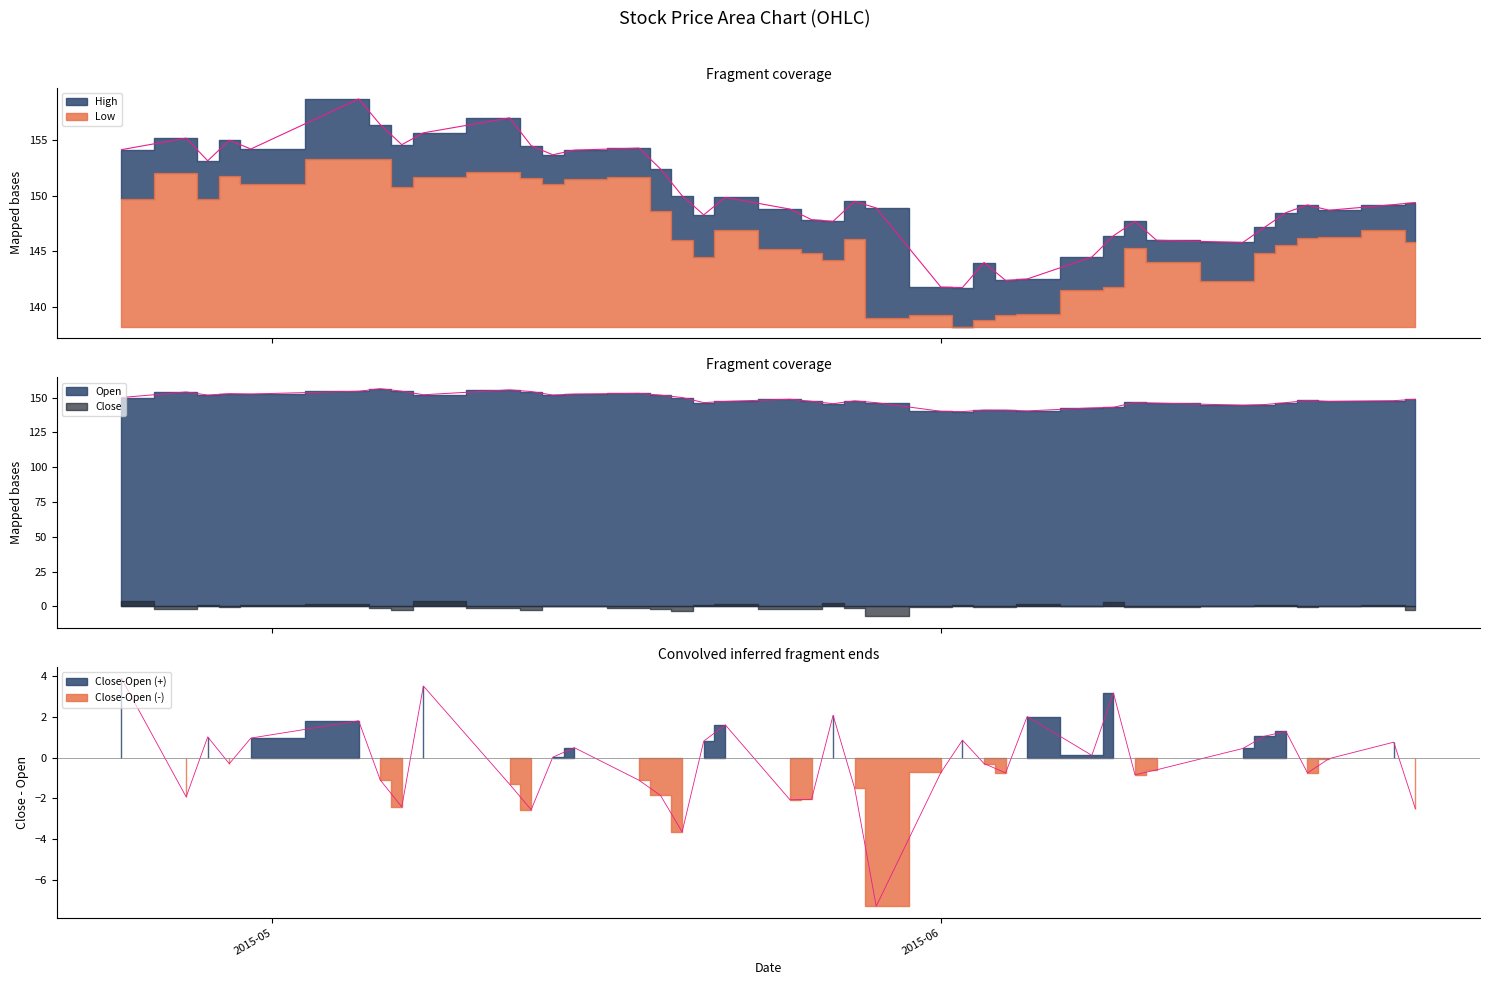

What is the sum of the High values at 2015-04-29 and 2015-05-28?

304.5